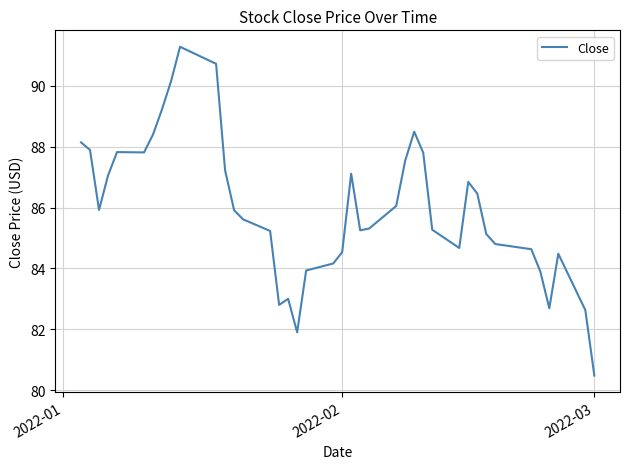

What is the smallest value displayed?

80.5